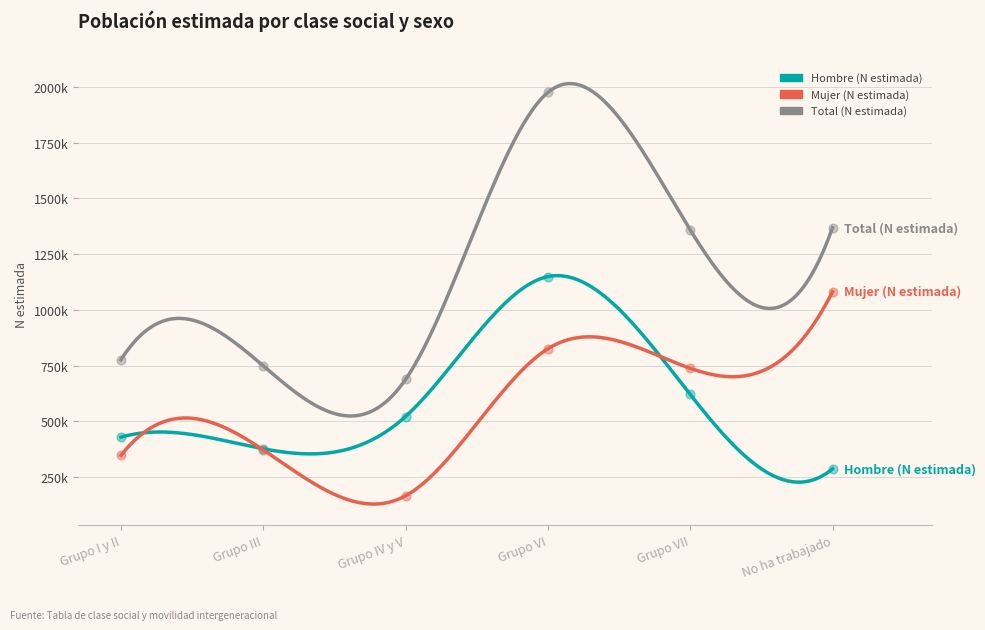

Which series reaches the maximum Y coordinate?

Total (N estimada)